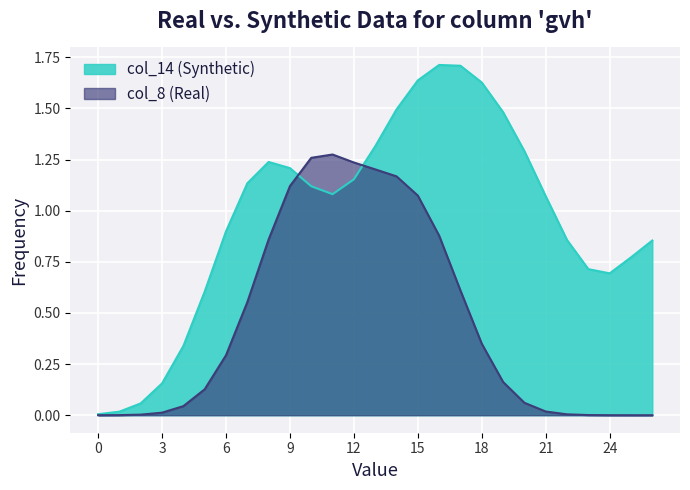

Which series has the largest range (max minus min)?

col_14 (Synthetic)